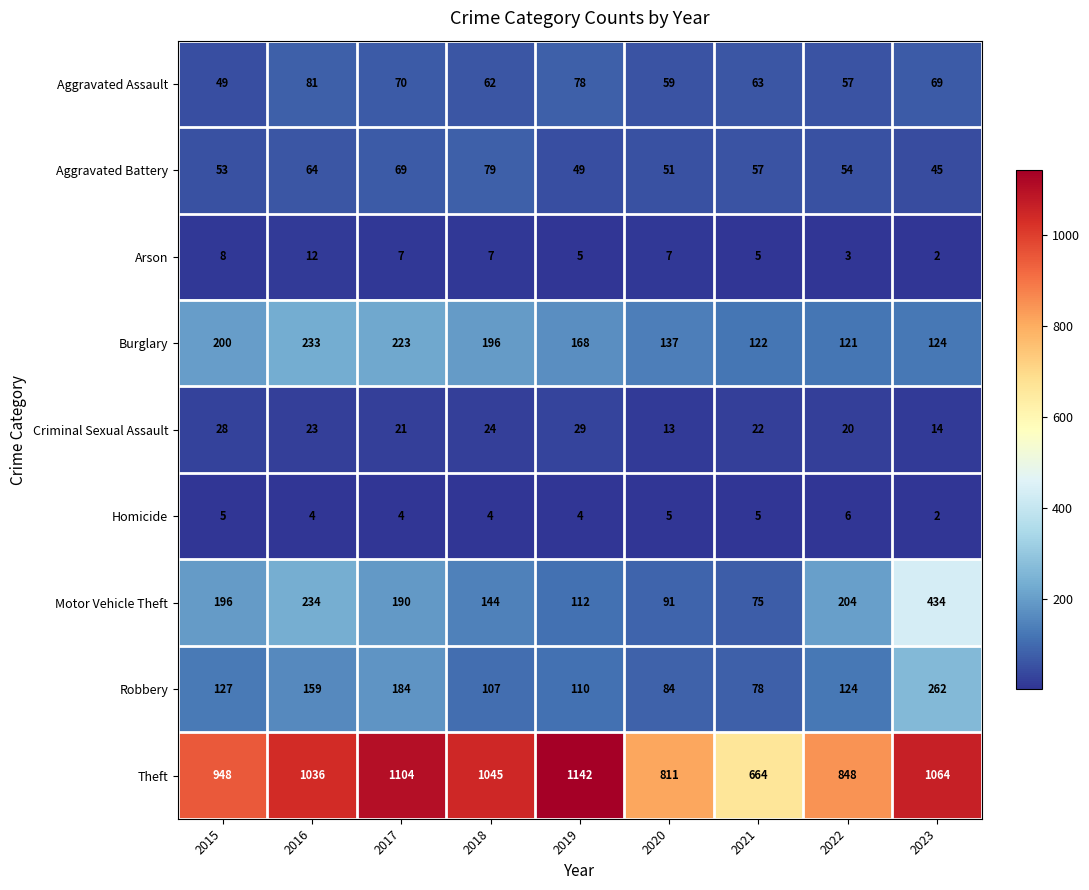

What is the sum of all Aggravated Assault values?

588